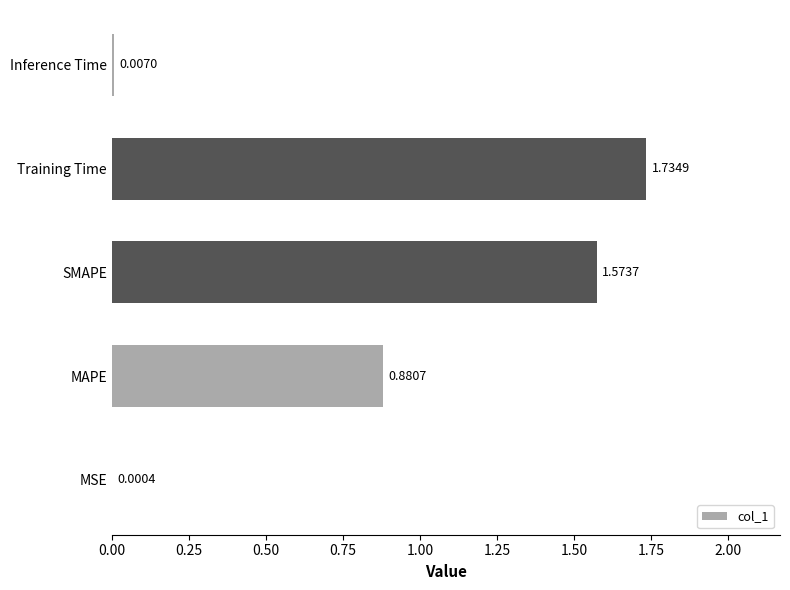

Which has a higher value, MSE or Inference Time?

Inference Time